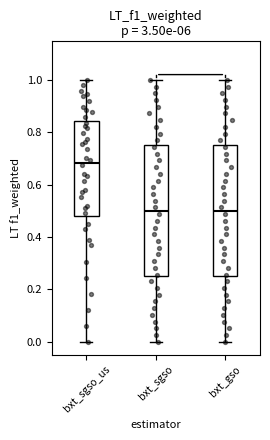

Reading left to right, read every box against the y-axis: the position of its median line, the range the box covers, and the ends of its whiskers. The values are not printed on the chart, so give them approximately, as read against the axis.

bxt_sgso_us: median 0.68, box 0.48 to 0.84, whiskers 0.00 to 1.00
bxt_sgso: median 0.50, box 0.26 to 0.76, whiskers 0.00 to 1.00
bxt_gso: median 0.50, box 0.26 to 0.76, whiskers 0.00 to 1.00